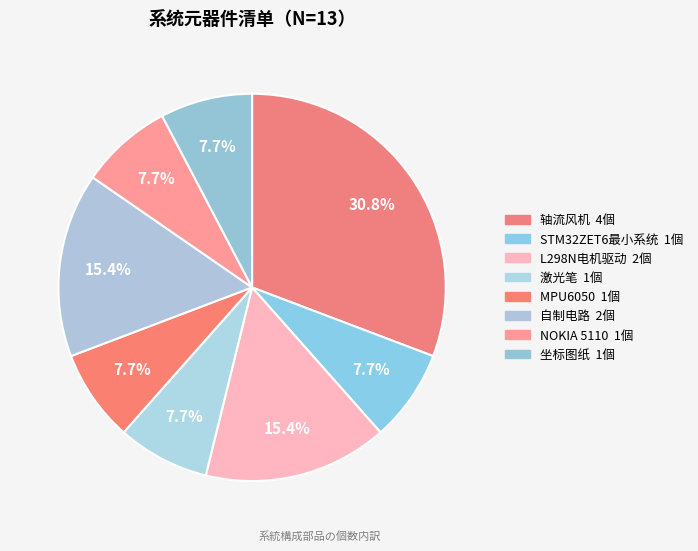

Approximately how many times larger is the value at 坐标图纸 compared to L298N电机驱动?

0.5